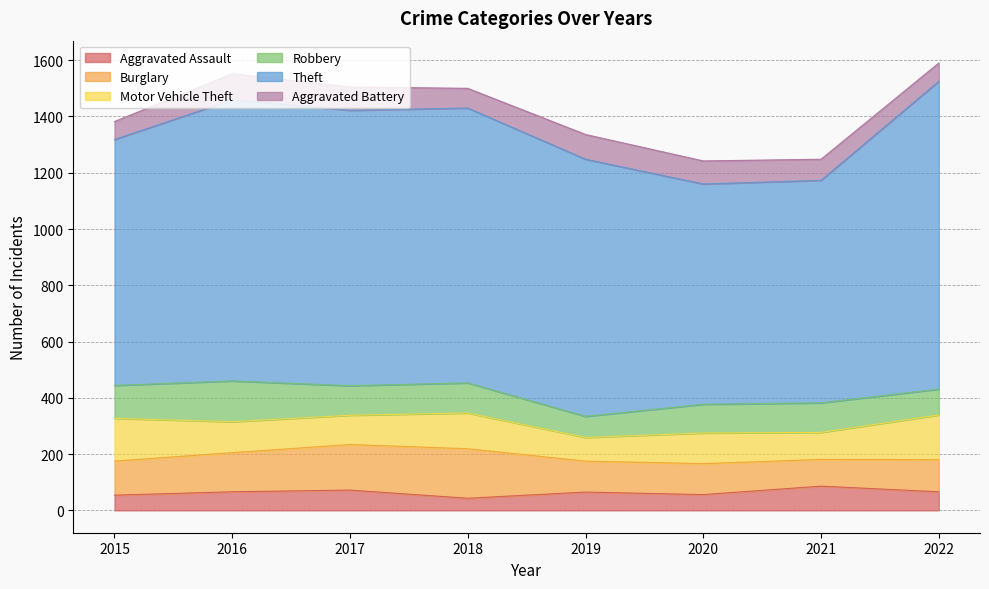

Reading left to right, extract all data points from this chart.

Aggravated Assault: 2015=54	2016=66	2017=72	2018=43	2019=65	2020=56	2021=86	2022=66
Burglary: 2015=121	2016=139	2017=162	2018=176	2019=110	2020=110	2021=95	2022=114
Motor Vehicle Theft: 2015=152	2016=110	2017=104	2018=127	2019=84	2020=109	2021=96	2022=159
Robbery: 2015=117	2016=145	2017=105	2018=107	2019=75	2020=102	2021=105	2022=92
Theft: 2015=874	2016=999	2017=979	2018=977	2019=914	2020=783	2021=791	2022=1094
Aggravated Battery: 2015=64	2016=93	2017=83	2018=70	2019=88	2020=82	2021=75	2022=65